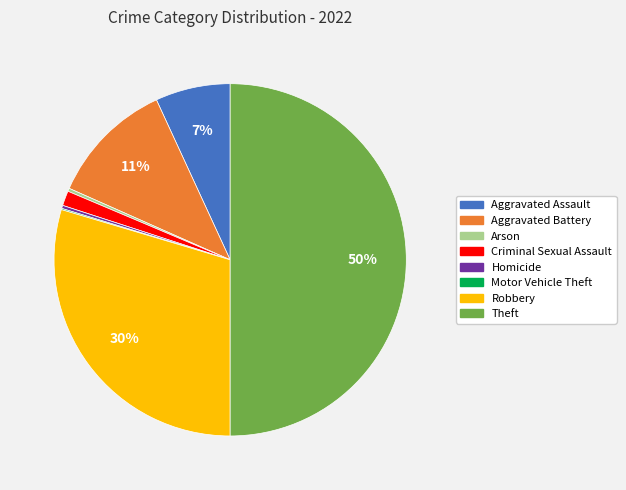

Which has a higher value, Criminal Sexual Assault or Aggravated Battery?

Aggravated Battery